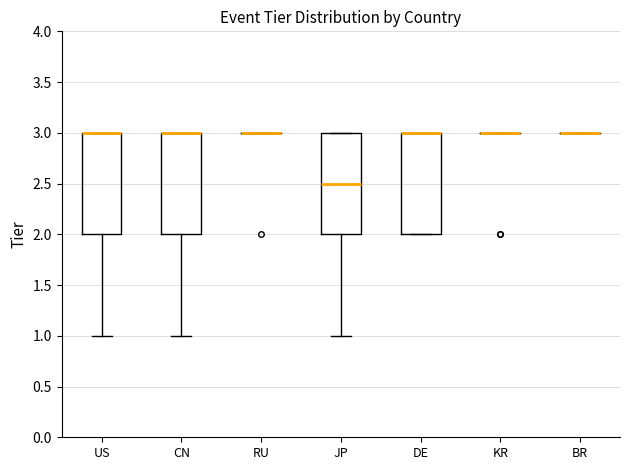

Reading left to right, transcribe this box plot: for each box, give where its median line is, the range the box spans, and where its two whiskers end, as read against the y-axis. The values are not printed on the chart, so give them approximately, as read against the axis.

US: median 3.0 (drawn on the box's upper edge), box 2.0 to 3.0, whiskers 1.0 to 3.0
CN: median 3.0 (drawn on the box's upper edge), box 2.0 to 3.0, whiskers 1.0 to 3.0
RU: box collapsed to a line at 3.0, whiskers 3.0 to 3.0
JP: median 2.5, box 2.0 to 3.0, whiskers 1.0 to 3.0
DE: median 3.0 (drawn on the box's upper edge), box 2.0 to 3.0, whiskers 2.0 to 3.0
KR: box collapsed to a line at 3.0, whiskers 3.0 to 3.0
BR: box collapsed to a line at 3.0, whiskers 3.0 to 3.0